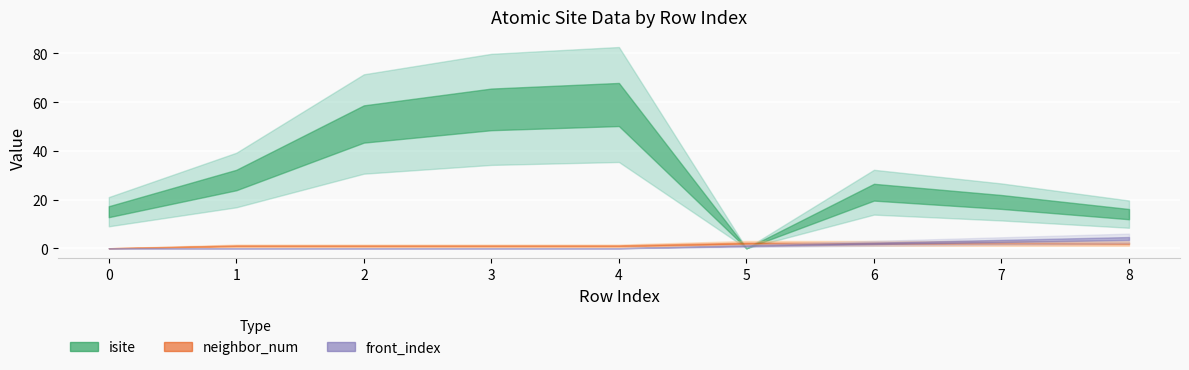

Is the value of front_index at 6 greater than the value of neighbor_num at 6?

No